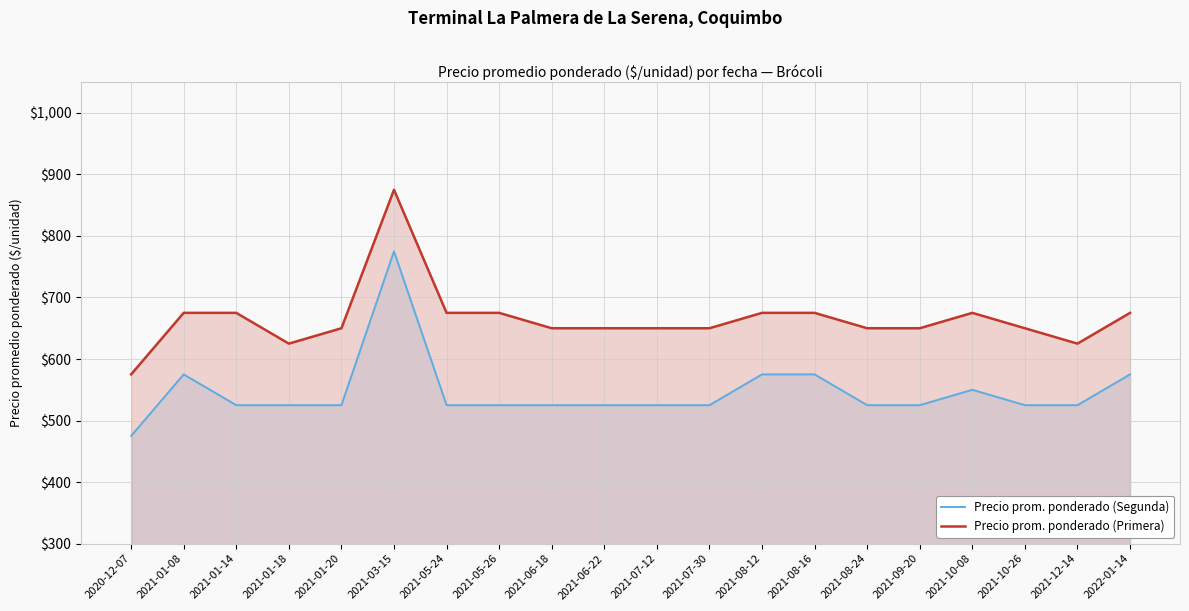

What is the difference between the highest and lowest values at 2021-05-26?

150